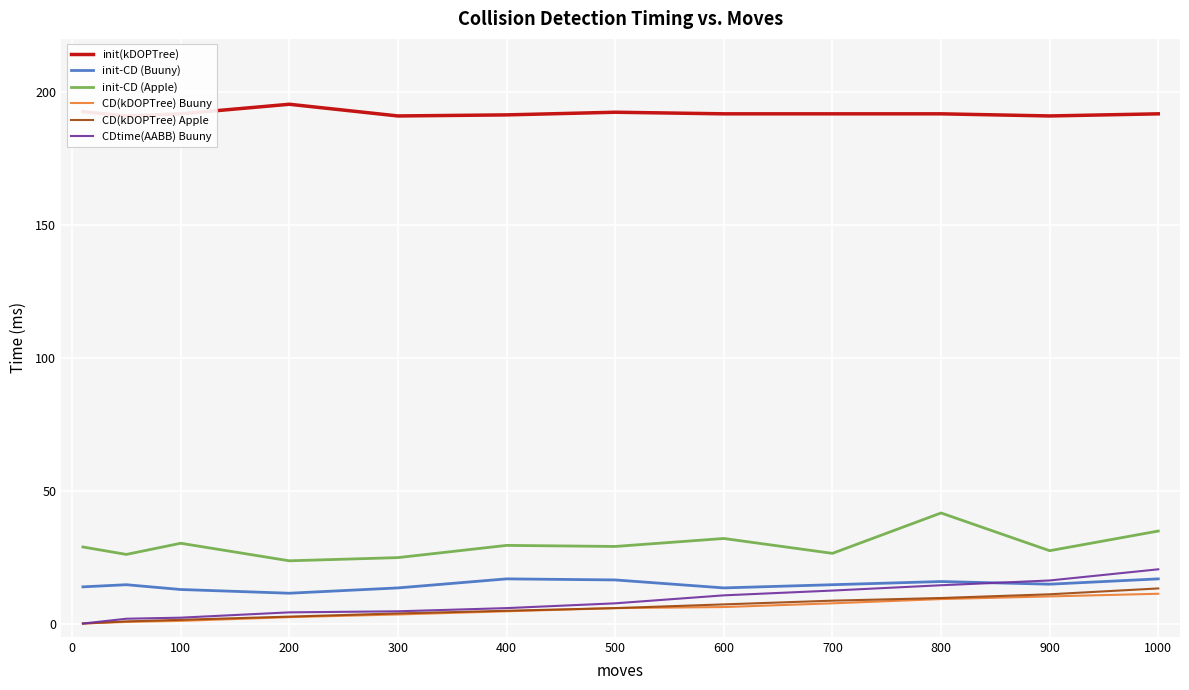

Reading left to right, extract all data points from this chart.

init(kDOPTree): 192.6	191.0	191.8	195.4	191.0	191.4	192.4	191.8	191.8	191.8	191.0	191.8
init-CD (Buuny): 13.8	14.6	12.8	11.4	13.4	16.8	16.4	13.4	14.6	15.8	14.8	16.8
init-CD (Apple): 28.8	26.0	30.2	23.6	24.8	29.4	29.0	32.0	26.4	41.6	27.4	34.8
CD(kDOPTree) Buuny: 0.0	0.6	1.0	2.4	3.4	4.6	5.8	6.2	7.6	9.2	10.2	11.2
CD(kDOPTree) Apple: 0.0	0.8	1.4	2.6	3.8	4.8	5.8	7.2	8.6	9.6	11.0	13.2
CDtime(AABB) Buuny: 0.0	1.8	2.2	4.2	4.6	5.8	7.6	10.6	12.4	14.4	16.2	20.4